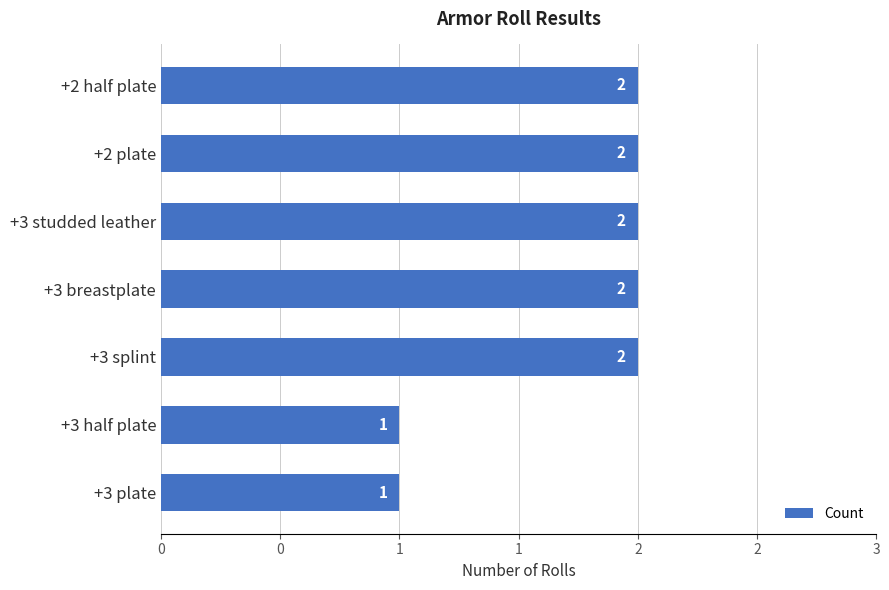

Are the bars horizontal?

Yes